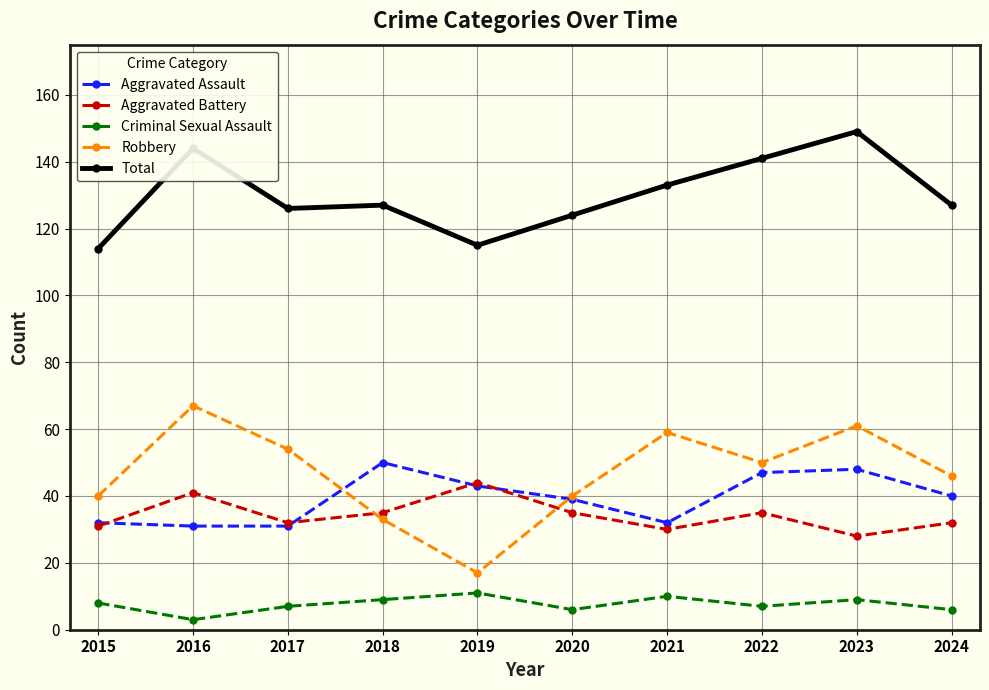

Which series has the widest spread of values?

Robbery